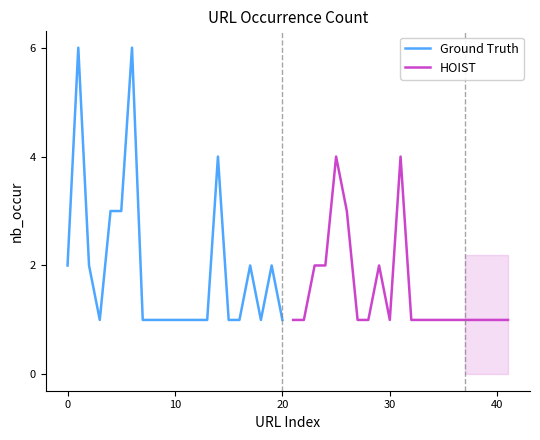

True or false: Ground Truth and HOIST cross at least once.

False